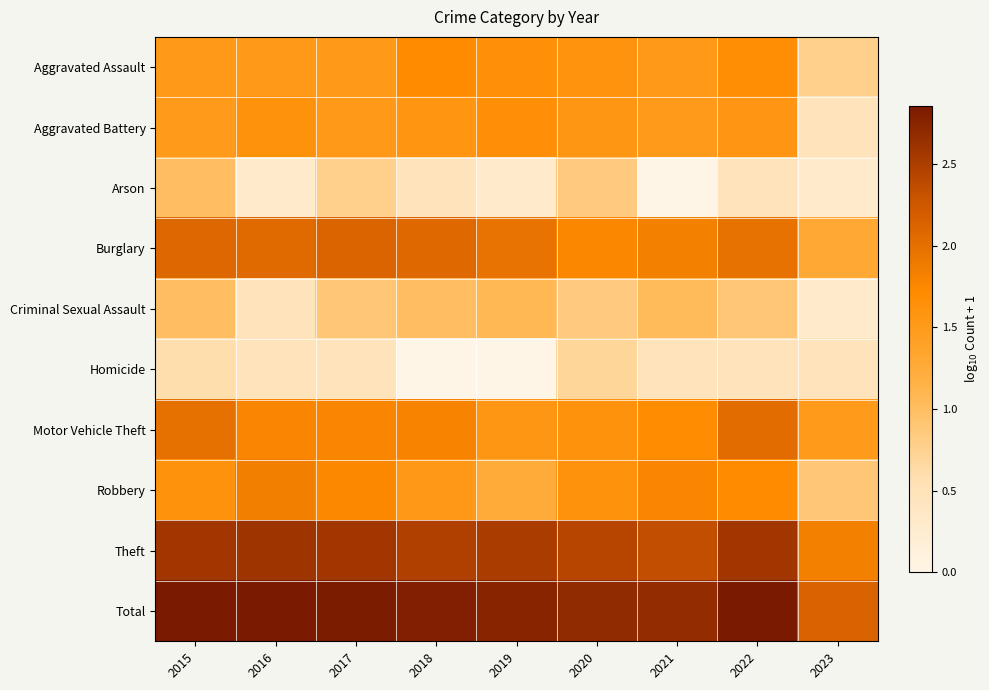

At which category is the sum across all series the highest?

2015